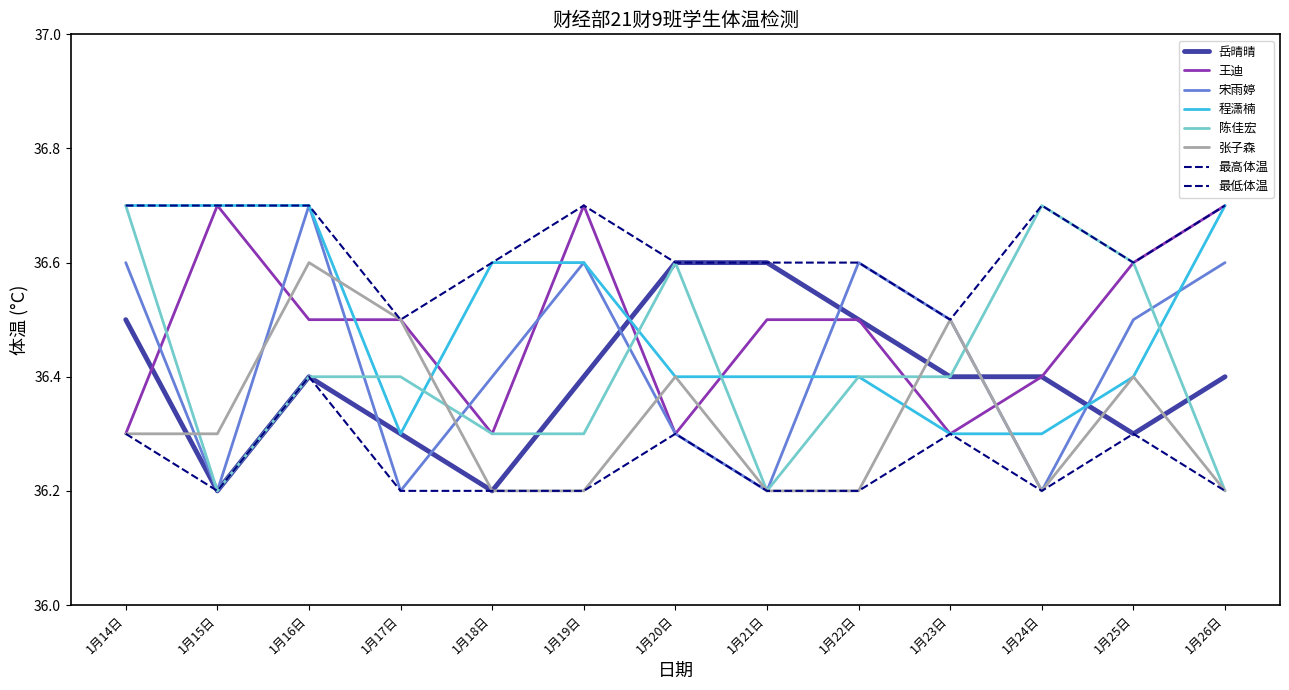

The 陈佳宏 series shows 20.8 at 1月16日. True or false?

False